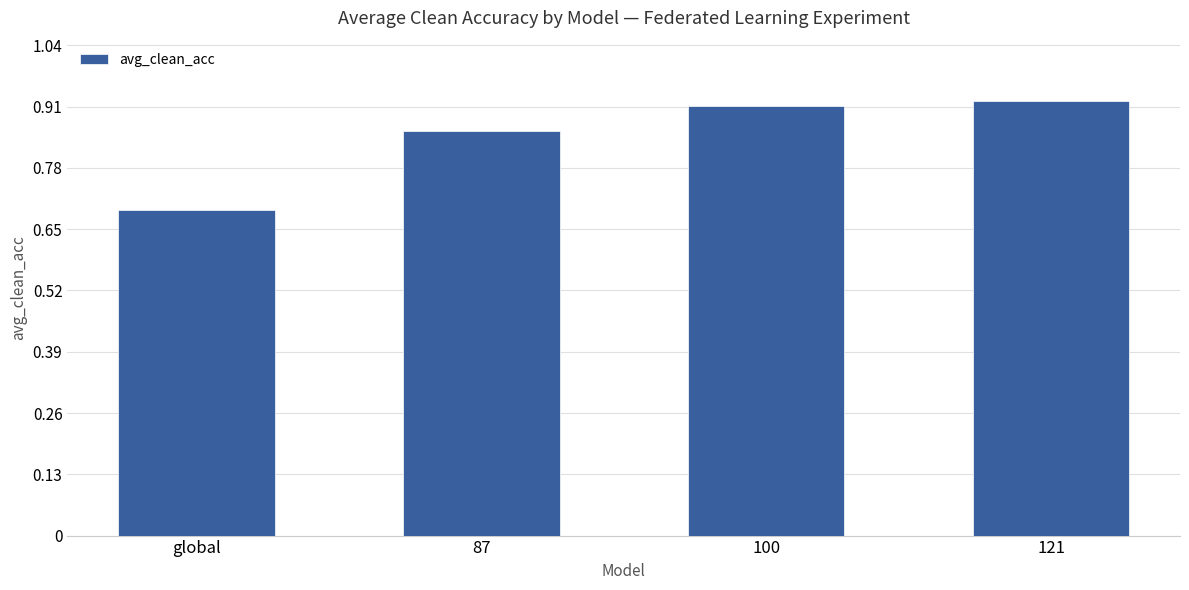

What is the change in value from global to 100?

+0.2